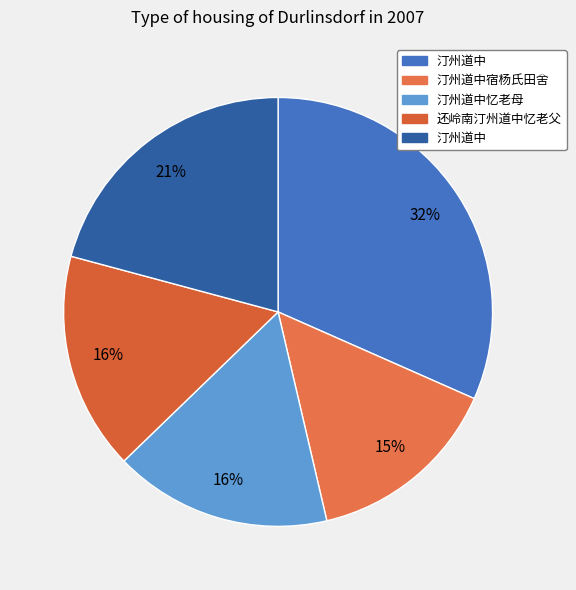

How many slices are in this pie chart?

5